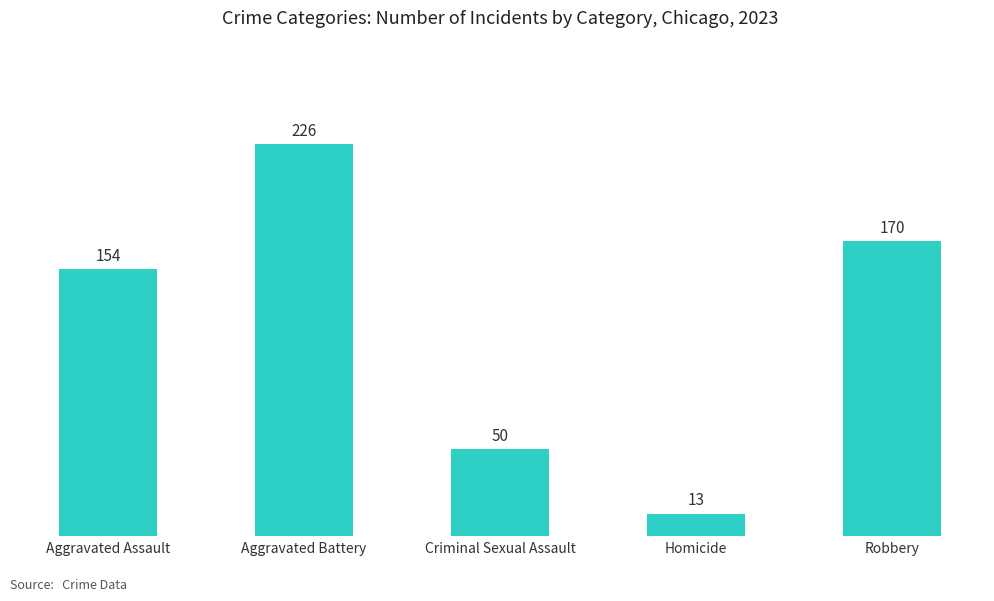

Rank the categories by value from lowest to highest.

Homicide, Criminal Sexual Assault, Aggravated Assault, Robbery, Aggravated Battery